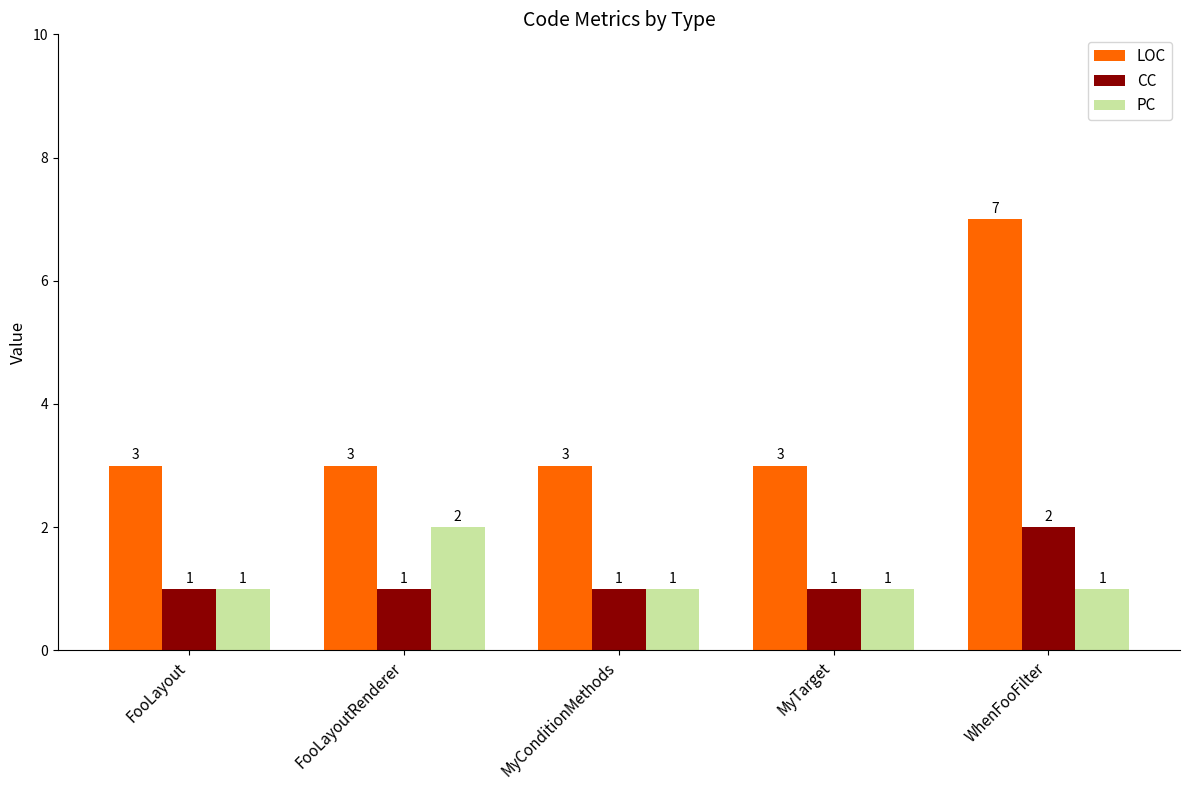

Is it true that PC equals 1 at FooLayoutRenderer?

False